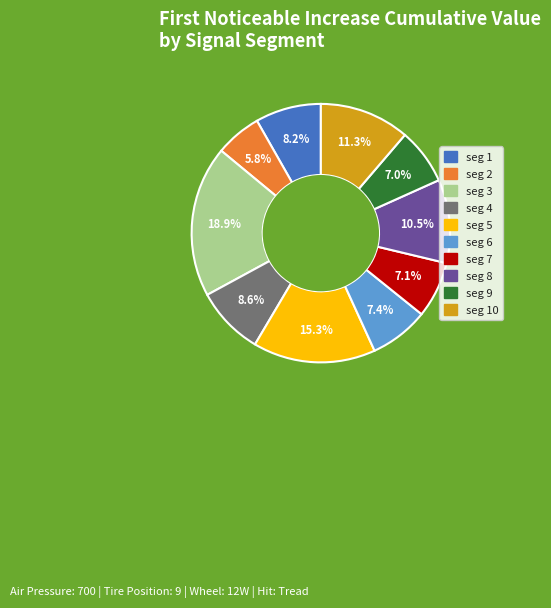

Is there a majority slice in this chart?

No